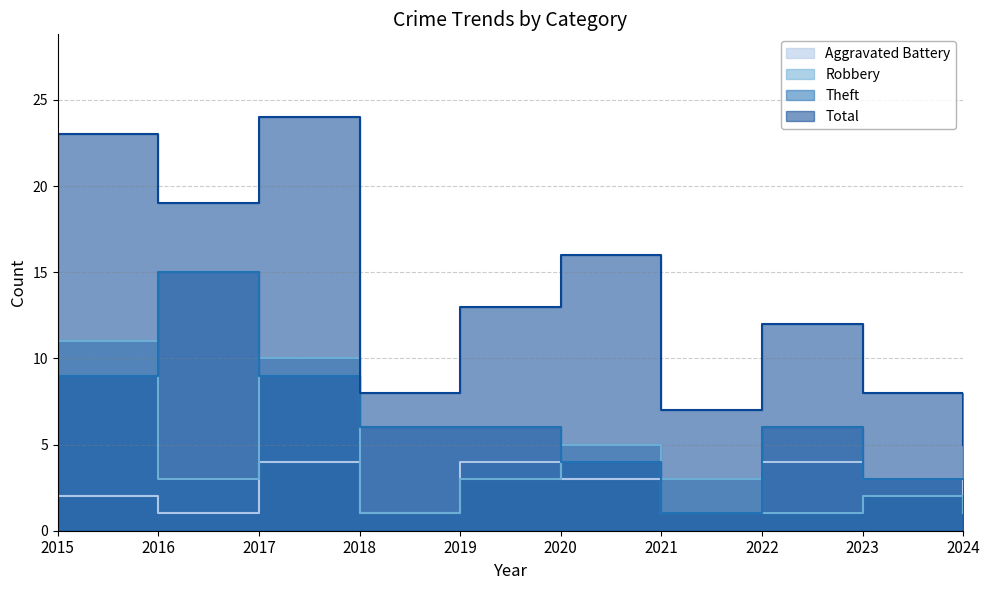

Is it true that Total equals 16 at 2020?

True